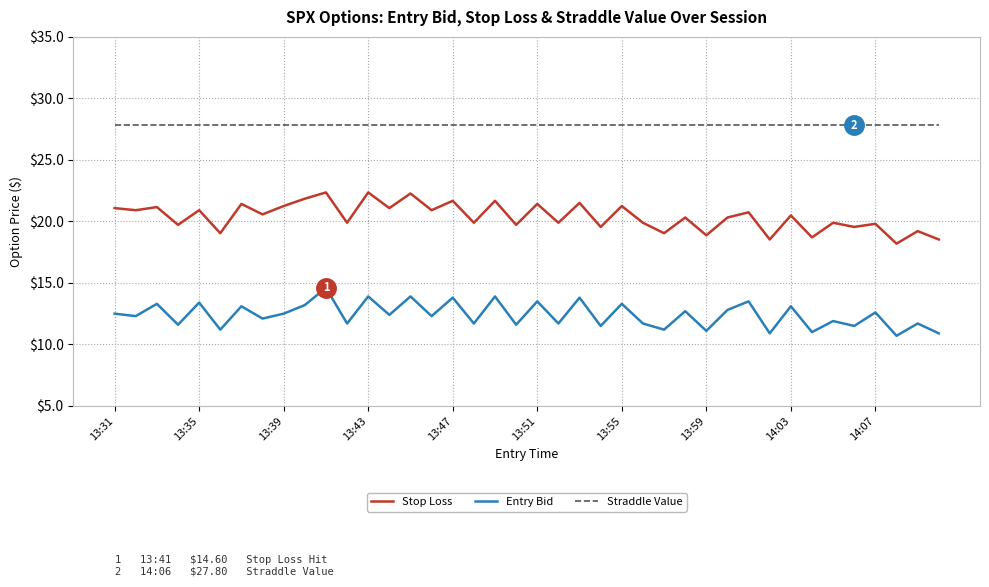

What is the difference between the maximum and minimum values in the Stop Loss series?

4.2